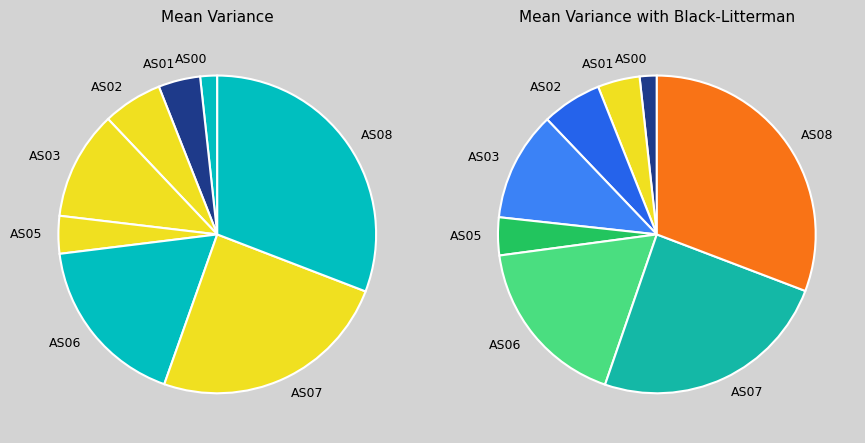

Rank the categories by value from lowest to highest.

AS00, AS05, AS01, AS02, AS03, AS06, AS07, AS08